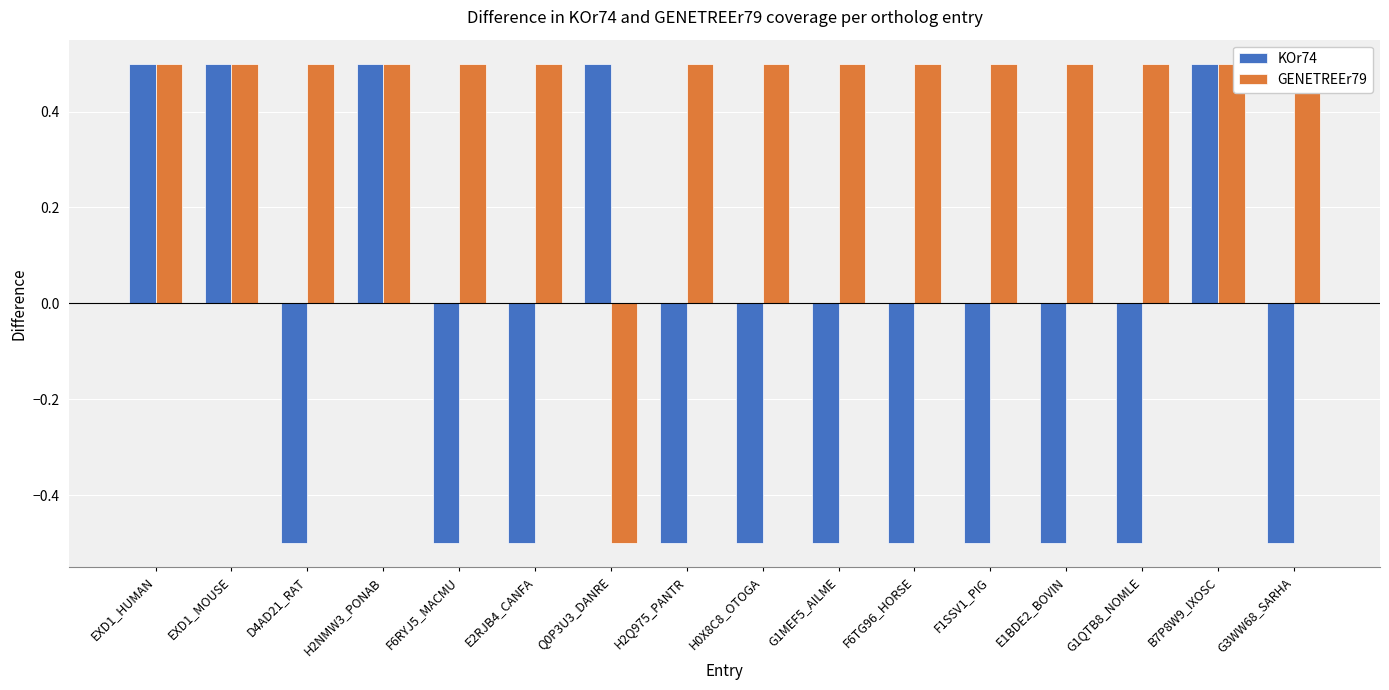

What is the sum of all KOr74 values?

-3.0